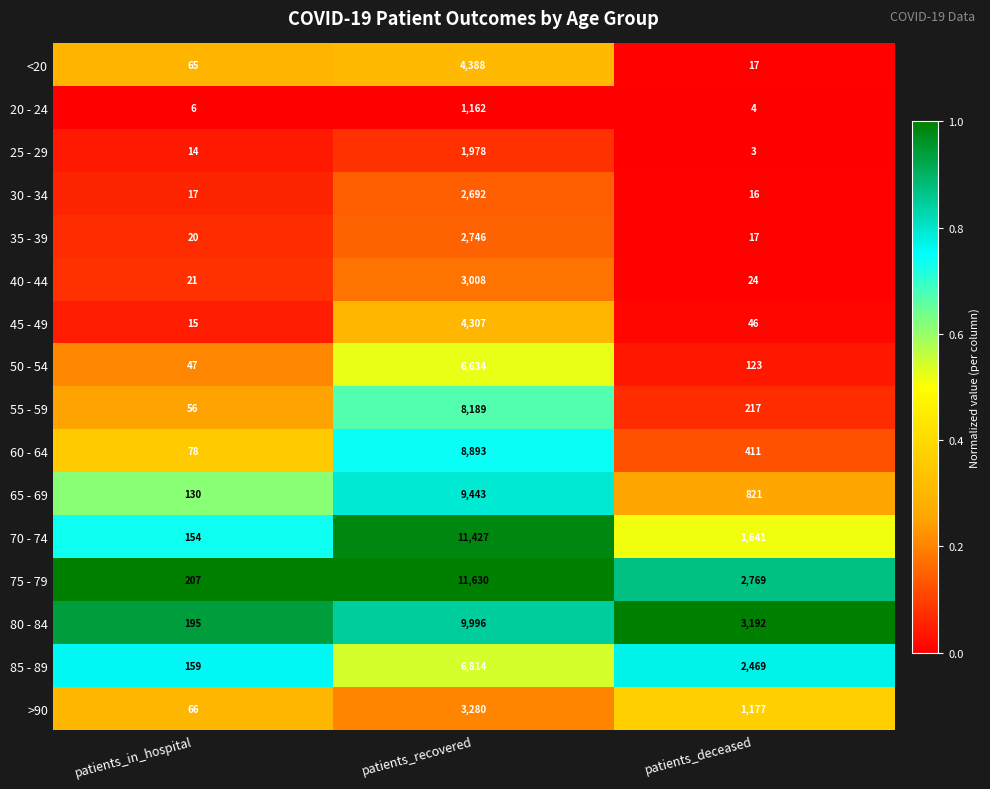

What is the lowest value of the 55 - 59 series?

56